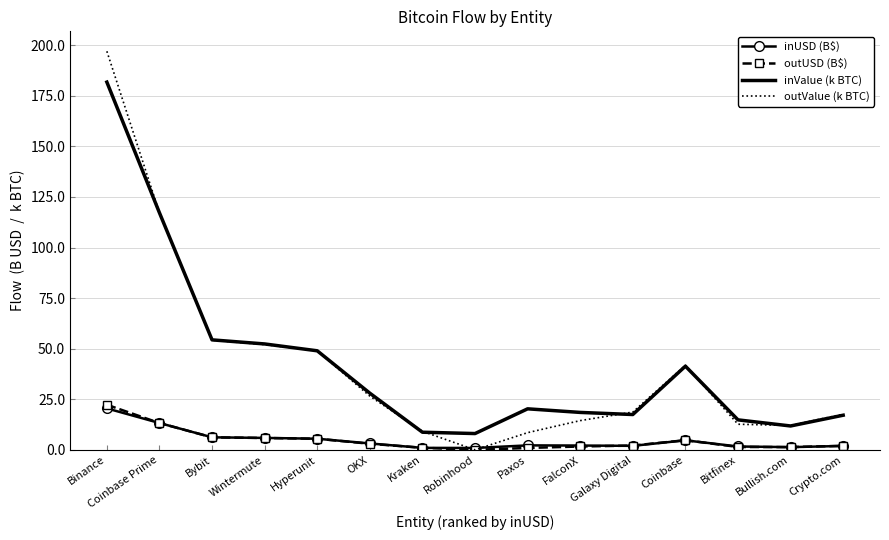

What position from the left is Hyperunit?

5